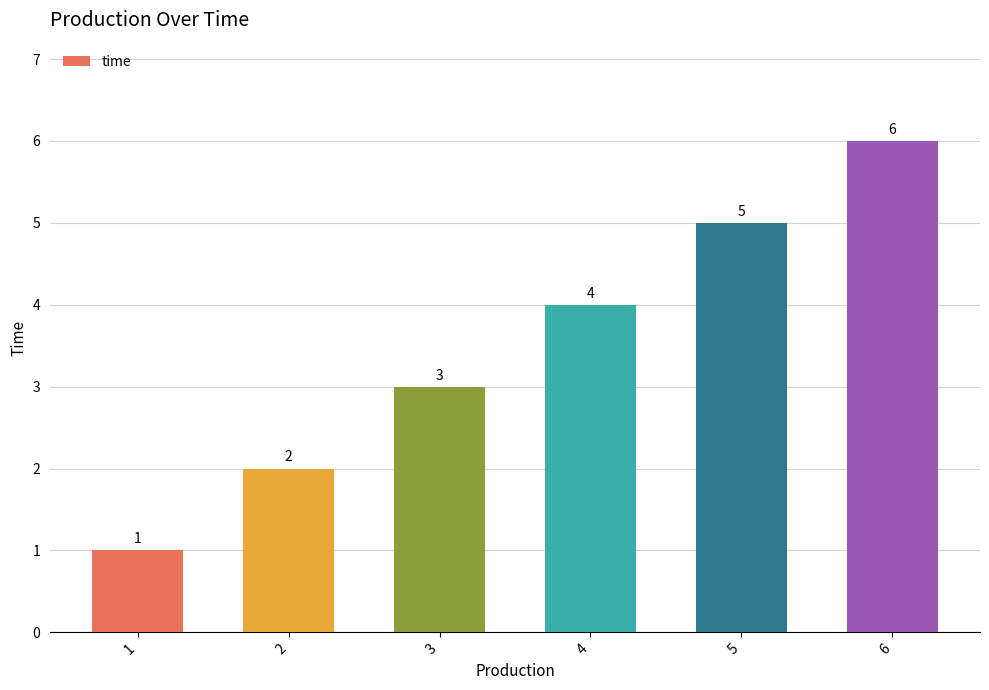

Rank the categories by value from highest to lowest.

6, 5, 4, 3, 2, 1